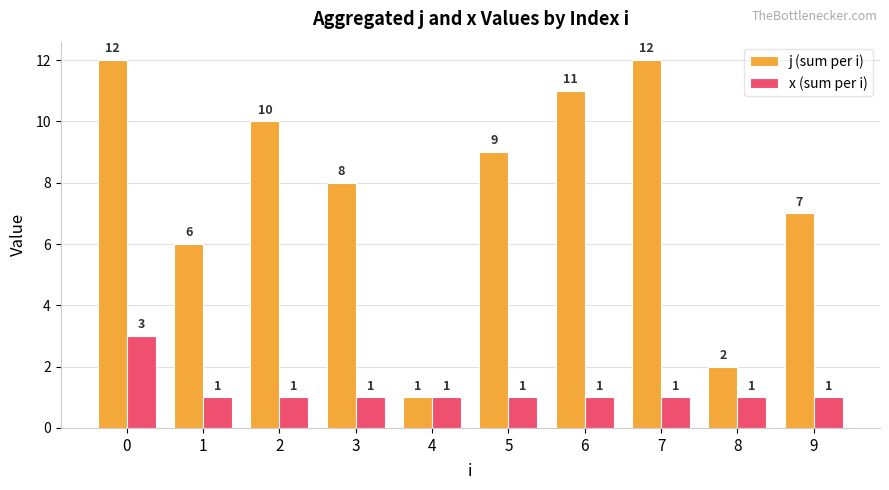

What is the sum of all j (sum per i) values?

78